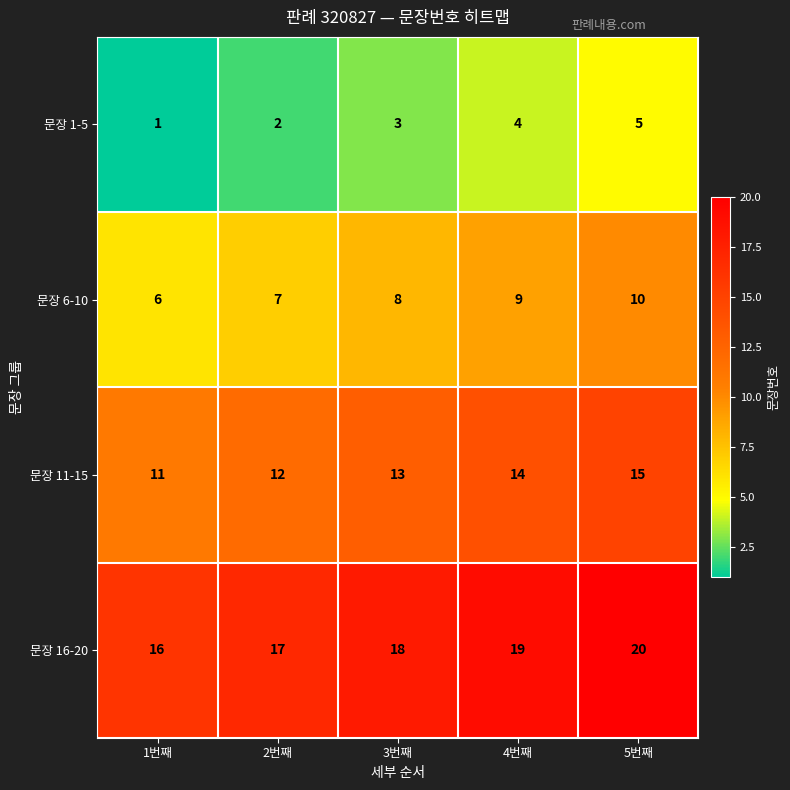

What is the difference between the maximum and minimum values in the 문장 1-5 series?

4